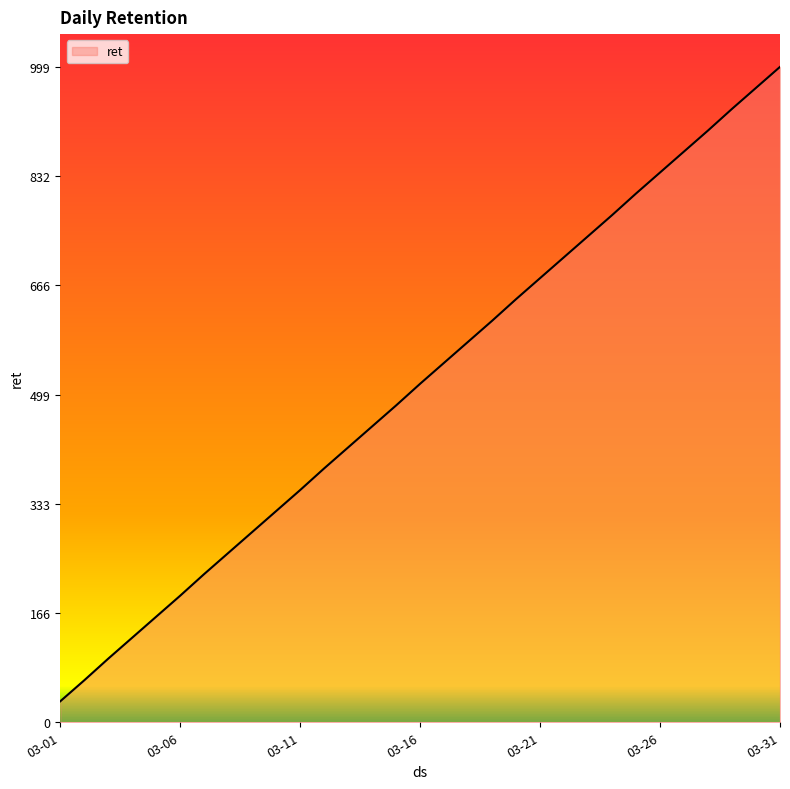

What is the average value?

516